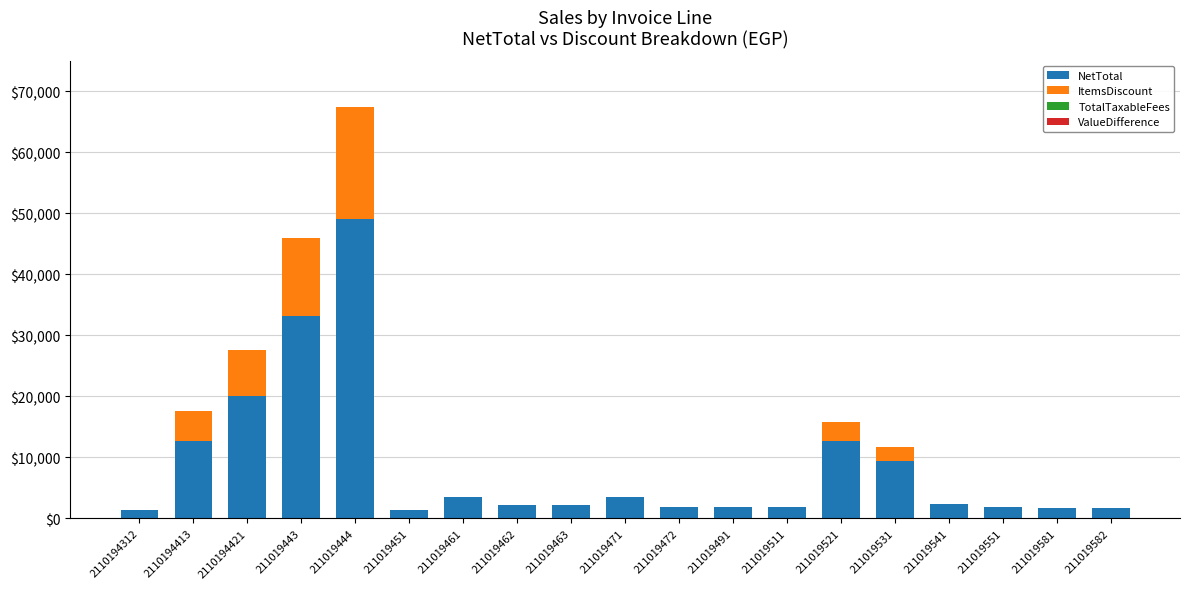

What is the sum of the NetTotal values at 211019444 and 2110194413?

61700.0